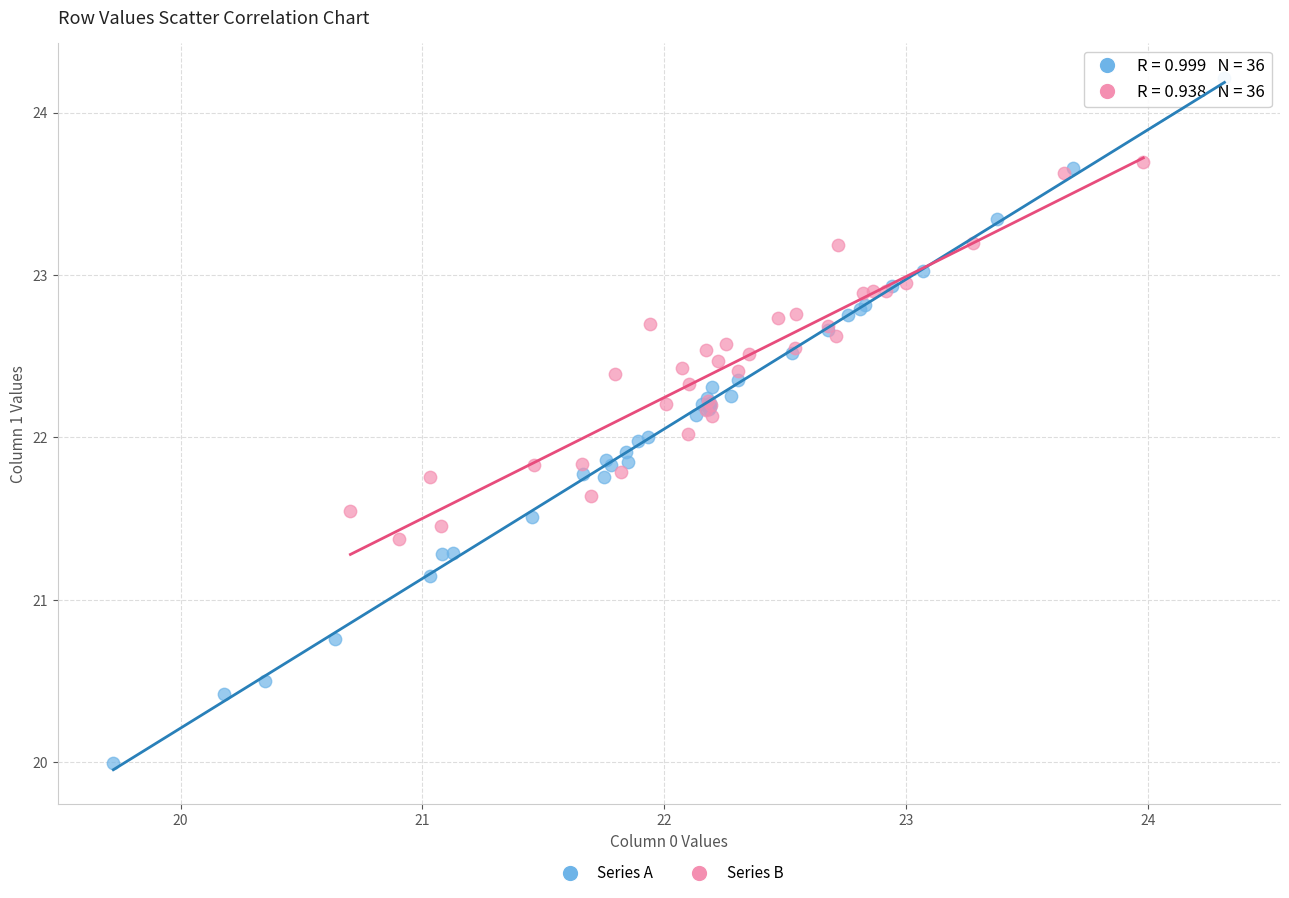

What are all the series names shown in the legend?

Series A, Series B